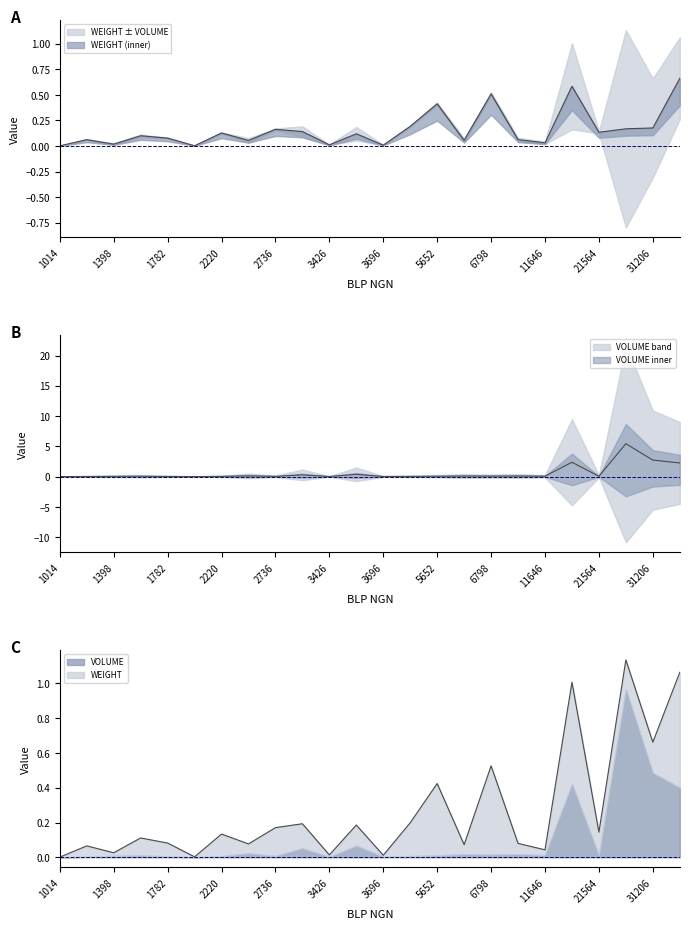

The value of WEIGHT at 11646 is 0.0. True or false?

False